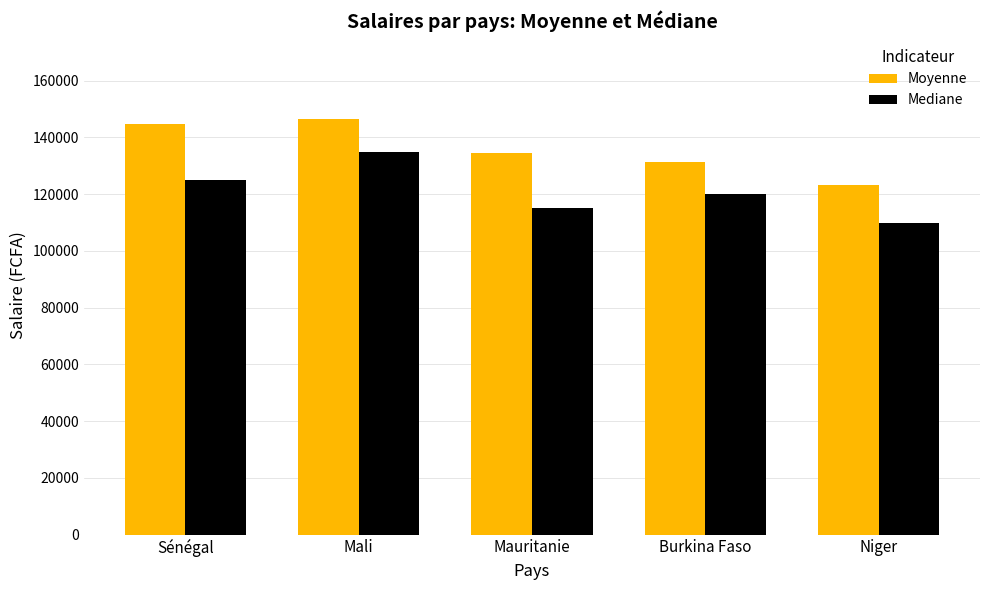

Rank the series by their average value, from lowest to highest.

Mediane, Moyenne